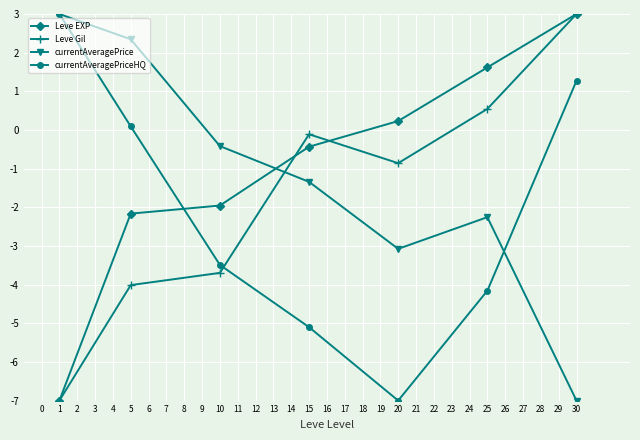

The value of currentAveragePriceHQ at 20 is -7.0. True or false?

True